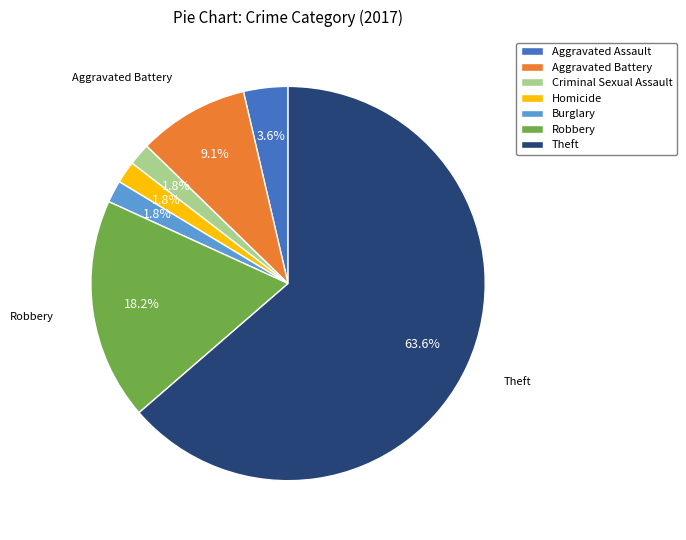

Which slice is the largest?

Theft